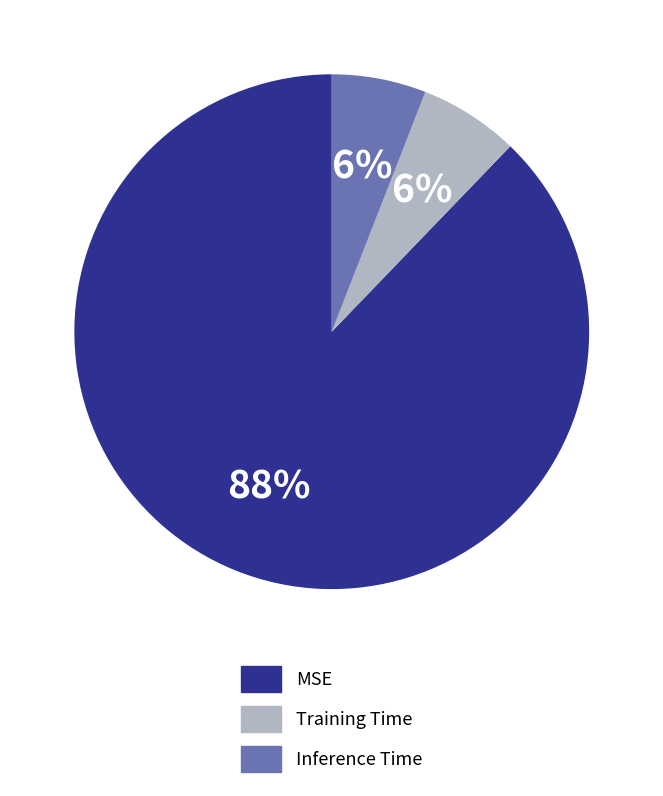

Does any single category account for the majority?

Yes